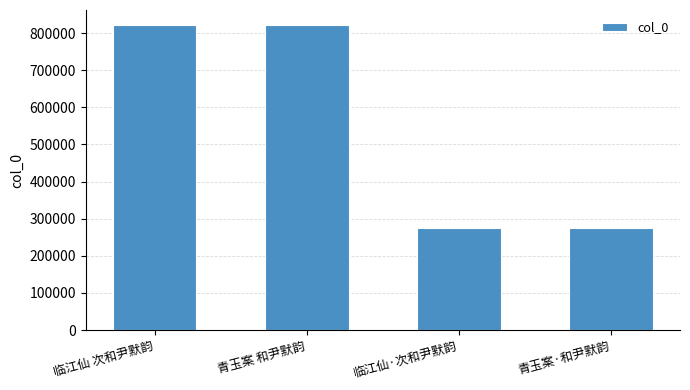

What is the smallest value displayed?

273717